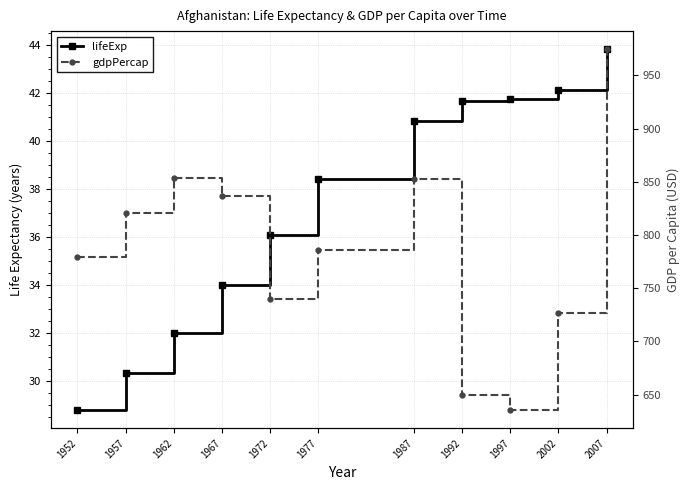

True or false: gdpPercap has more than 0 points higher than both neighbors.

True